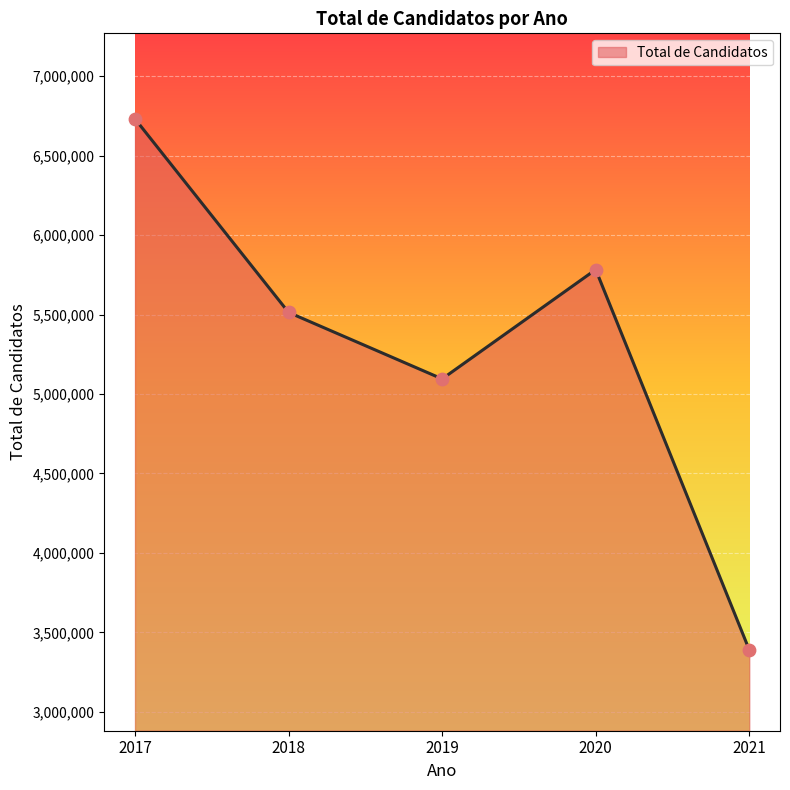

What is the change in value from 2020 to 2021?

-2393277